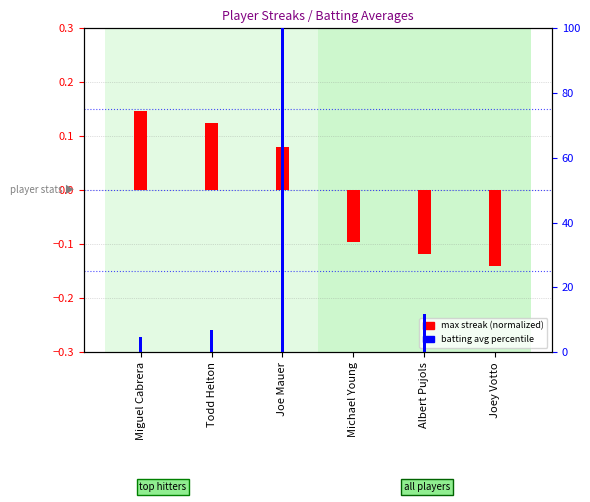

Which category has the highest value in the max streak (normalized) series?

Miguel Cabrera